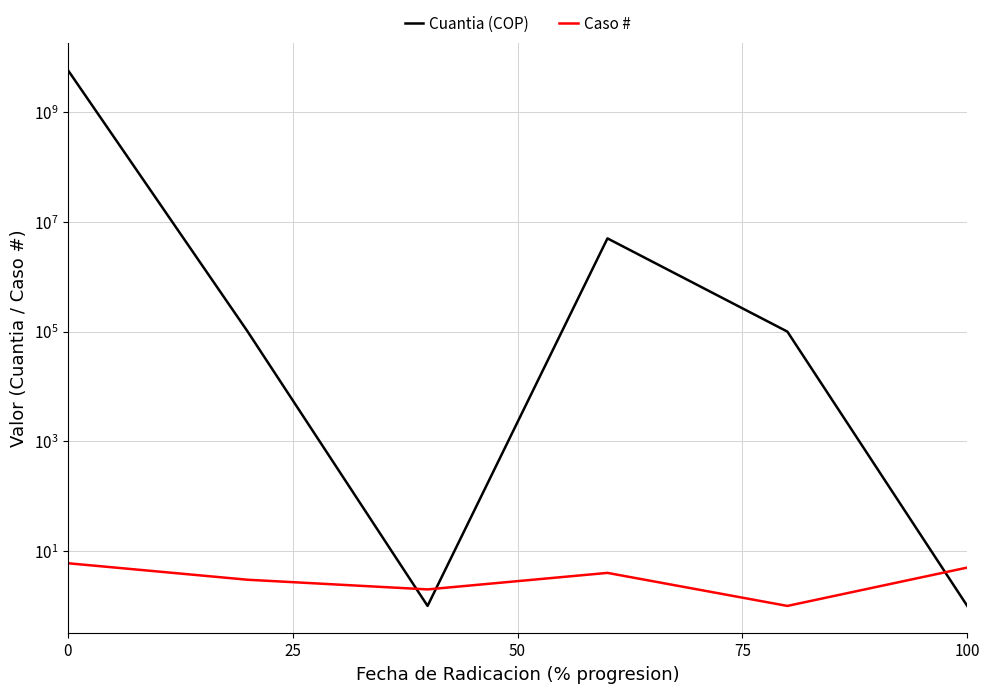

What is the value of the Caso # point at the 5th from the left?

1